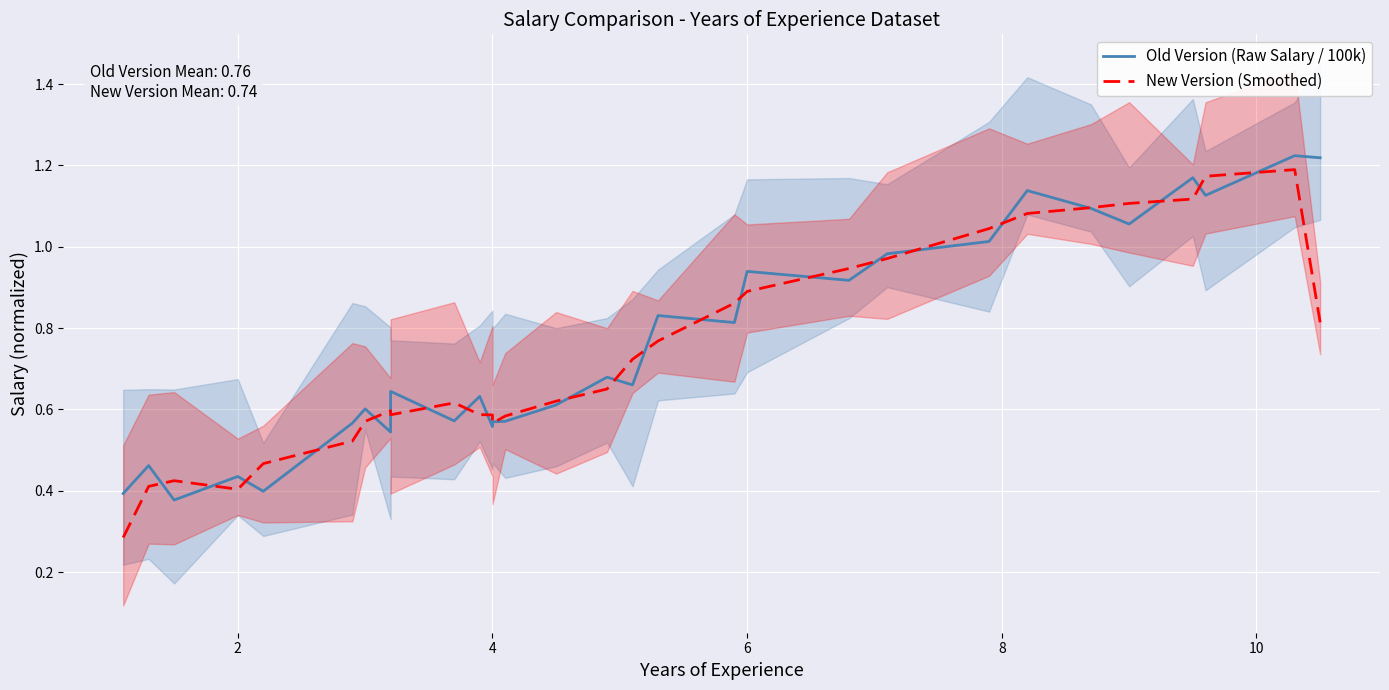

Rank the series by their maximum value, from lowest to highest.

New Version (Smoothed), Old Version (Raw Salary / 100k)